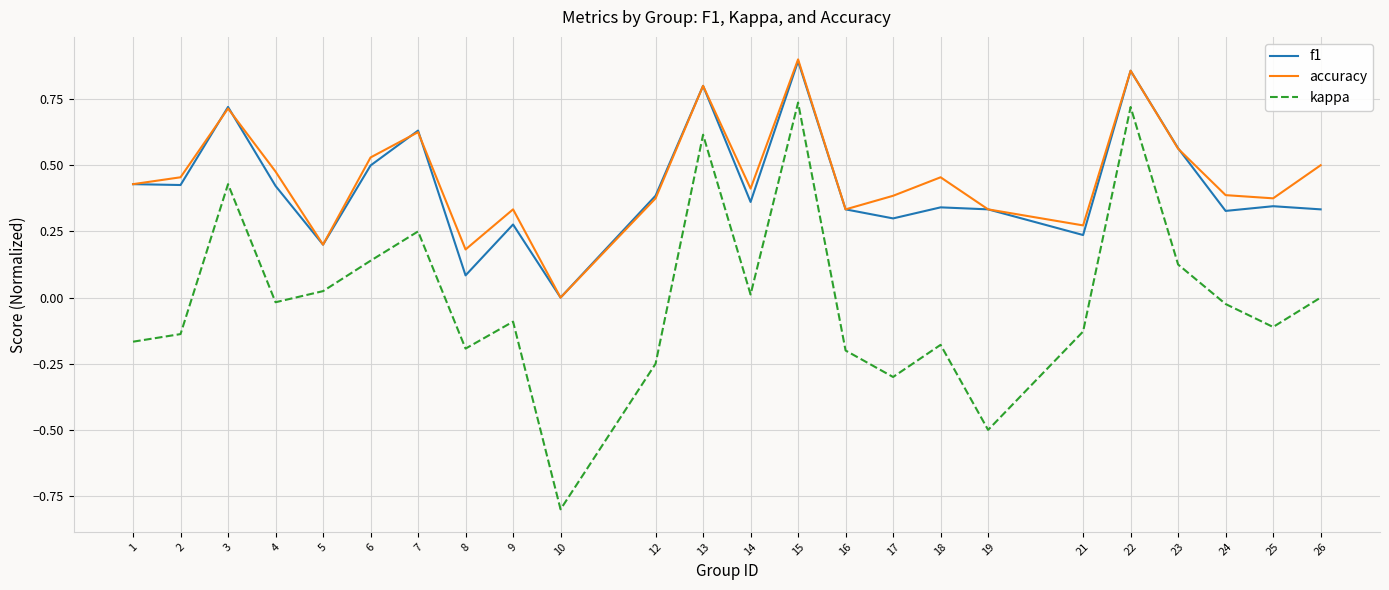

At which category does the chart reach its peak across all series?

15